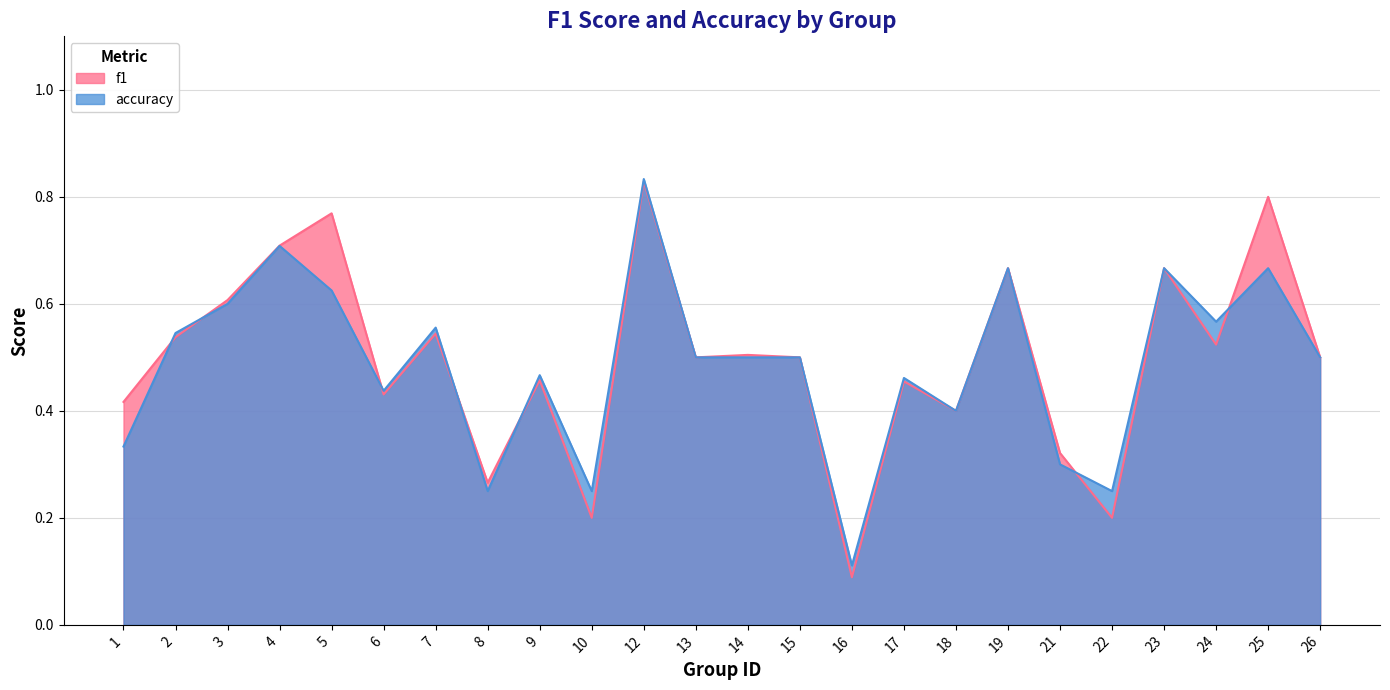

The value of f1 at 12 is 0.8. True or false?

True